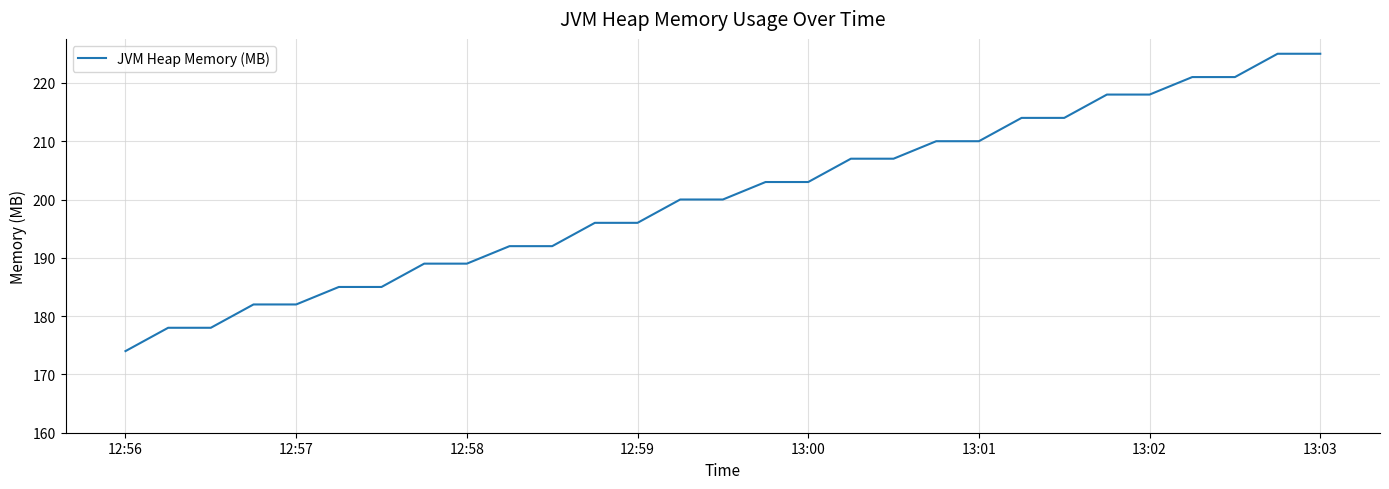

What is the maximum value shown in the chart?

225